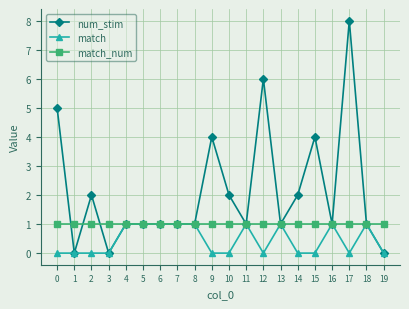

How many data points does each series have?

20